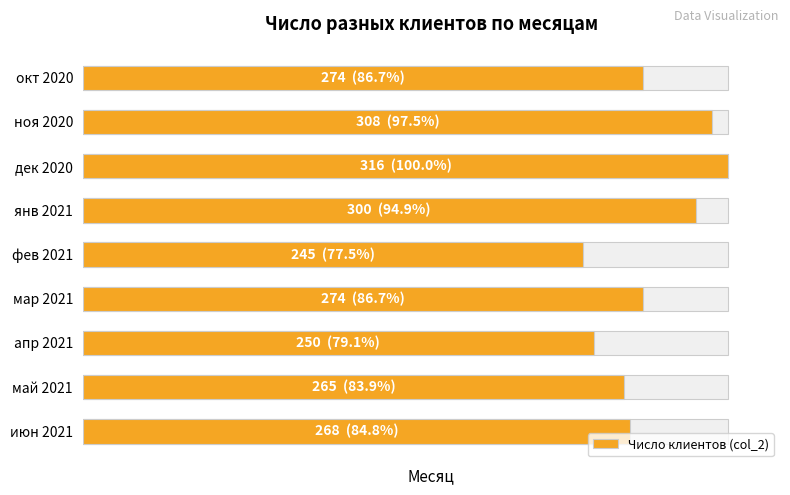

What is the value of the 6th bar from the left?

274